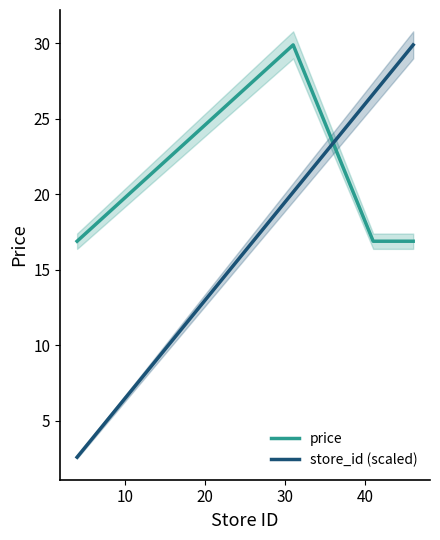

Is this an area chart (filled region under the line)?

No